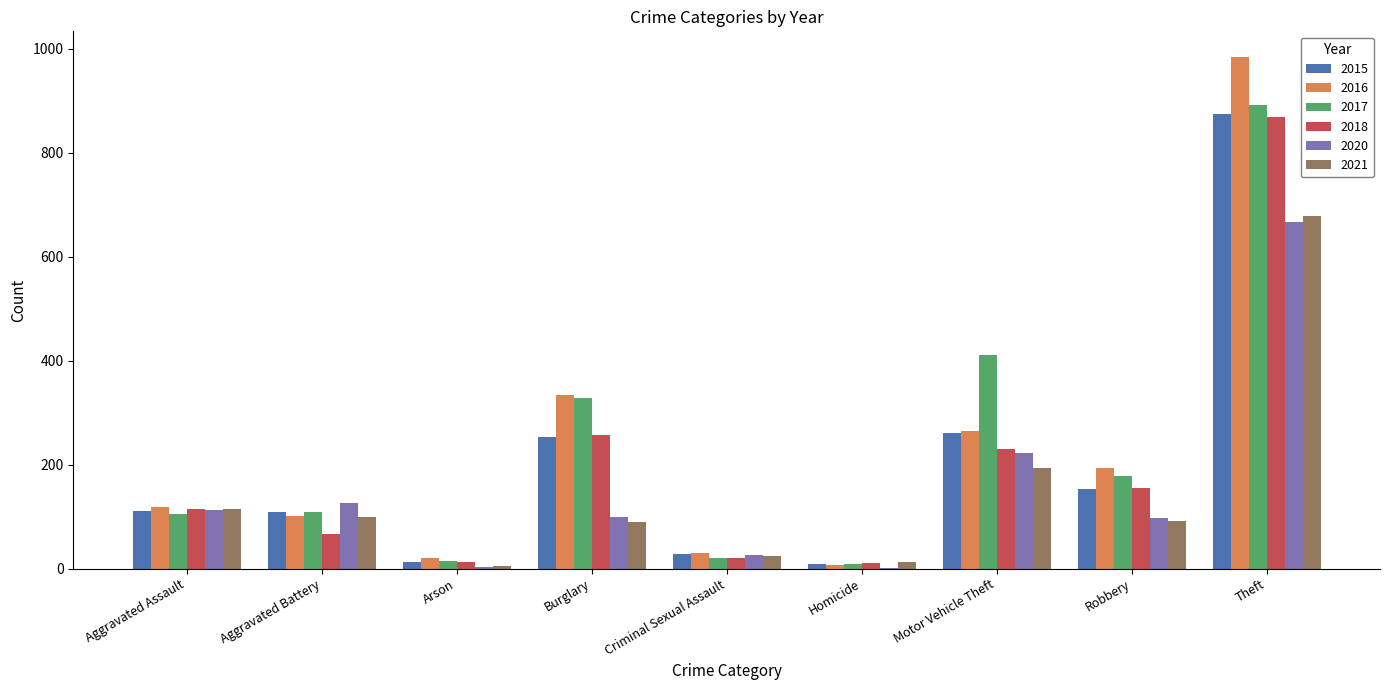

What is the sum of the 2016 values at Aggravated Battery and Burglary?

435